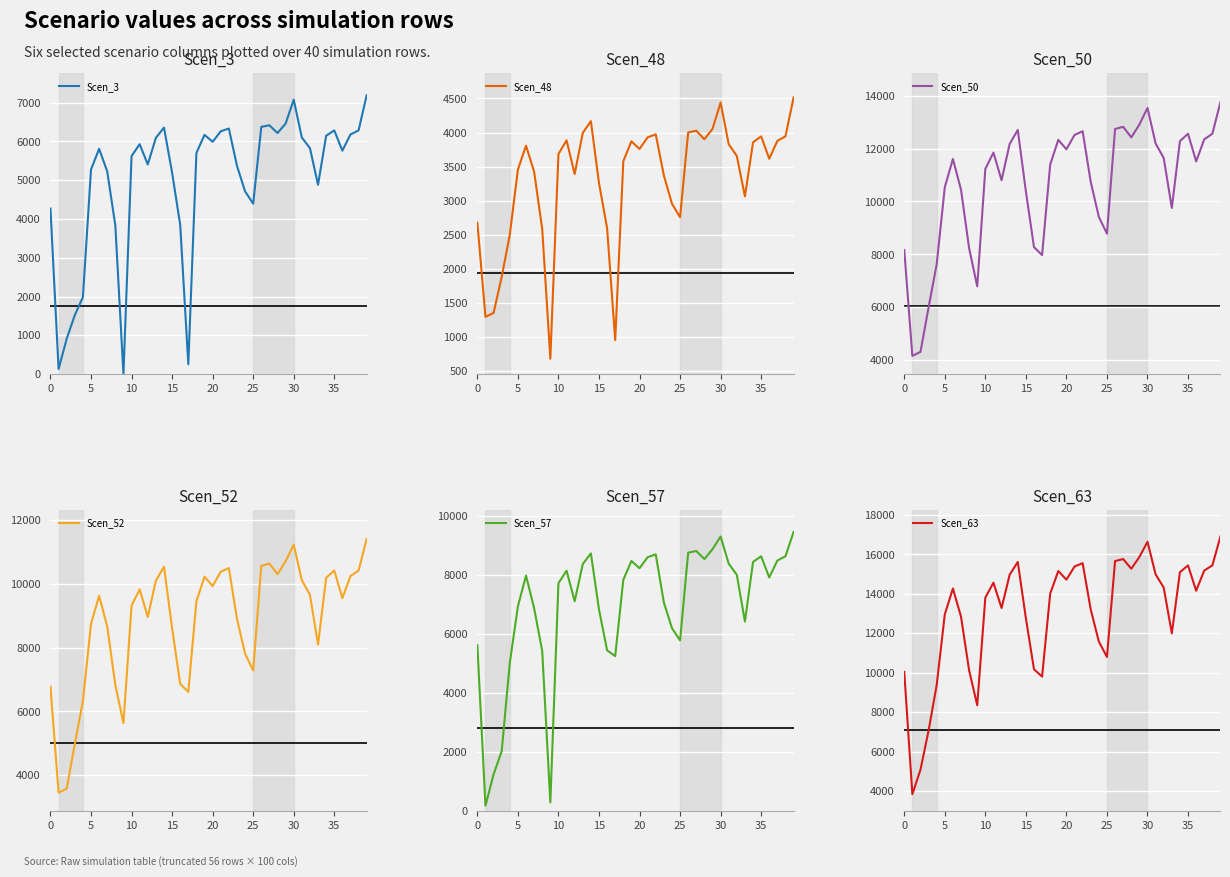

True or false: Scen_63 and Scen_57 intersect in this chart.

False